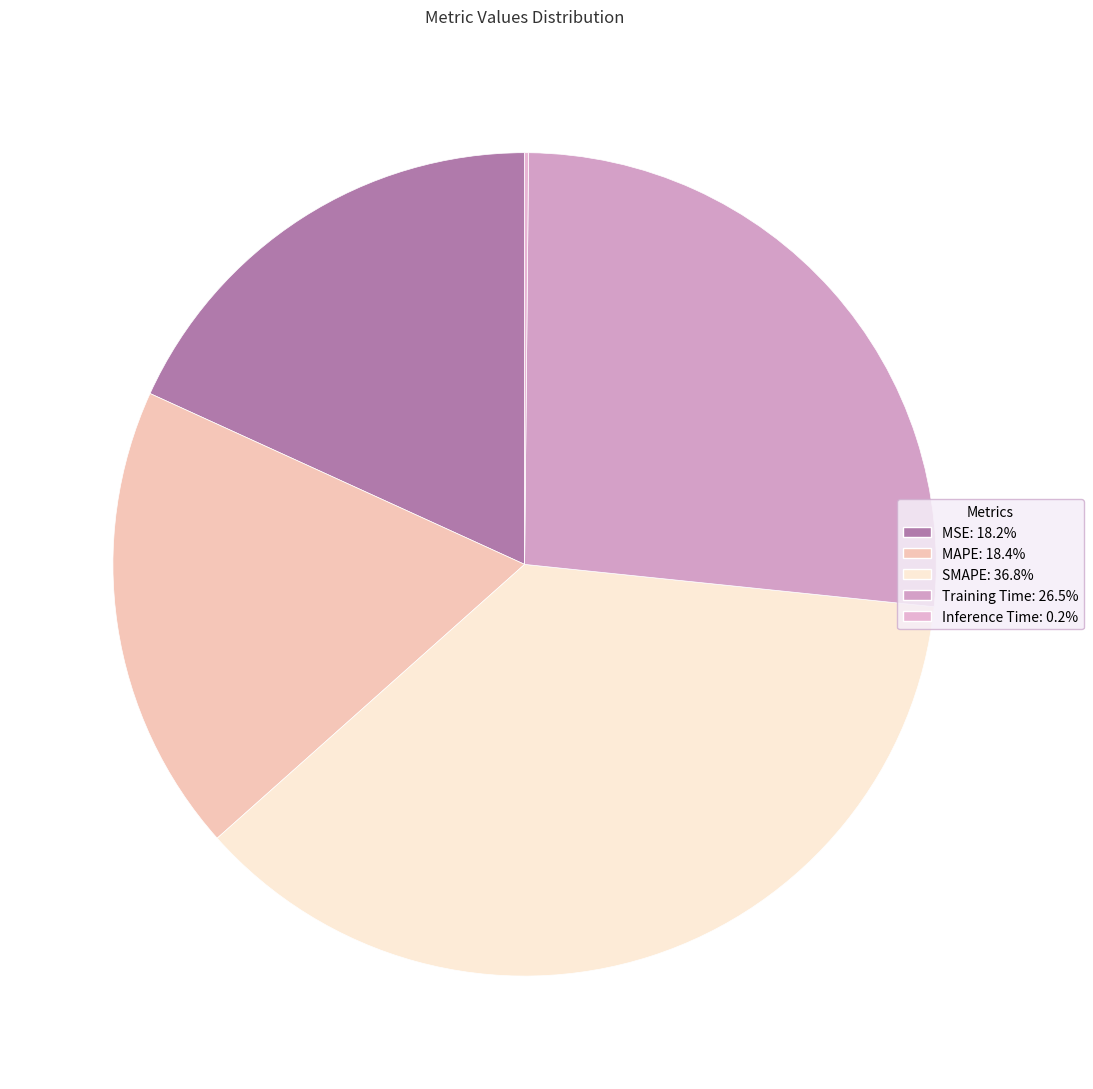

Is it true that MSE is 18% of the pie?

True